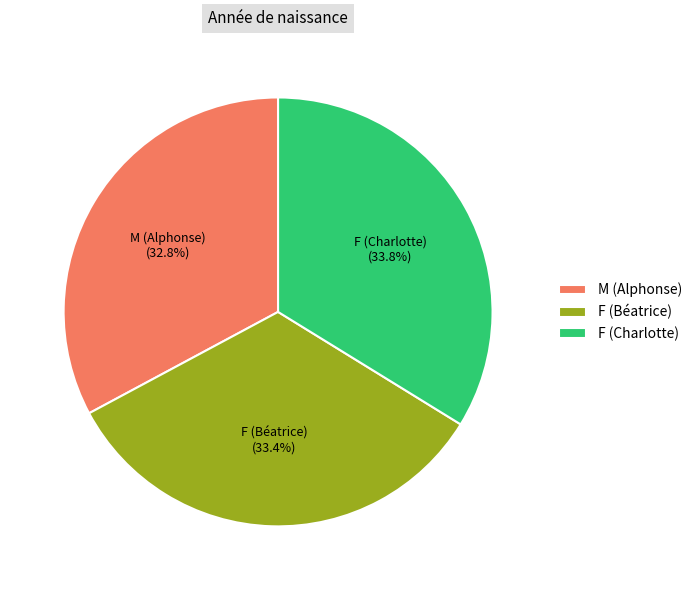

Is it true that M (Alphonse) is 46% of the pie?

False